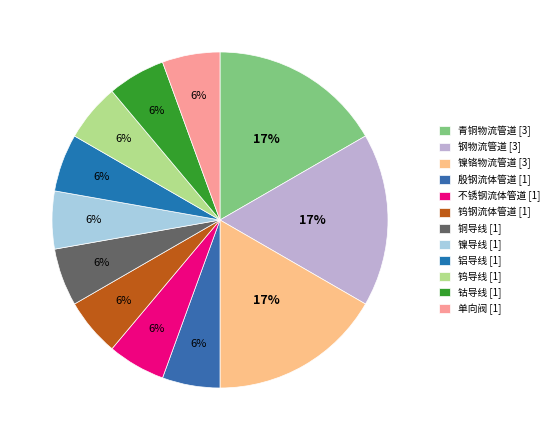

Is it true that 钨导线 is 6% of the pie?

True